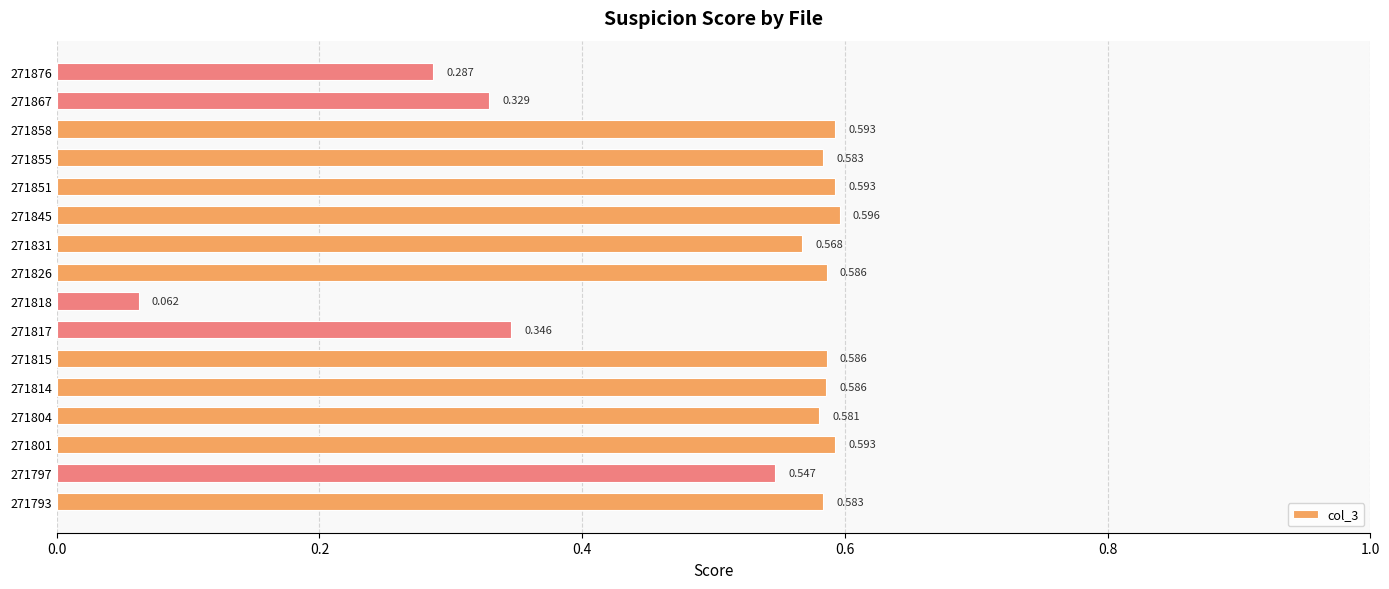

What is the difference between the maximum and second lowest values?

0.3